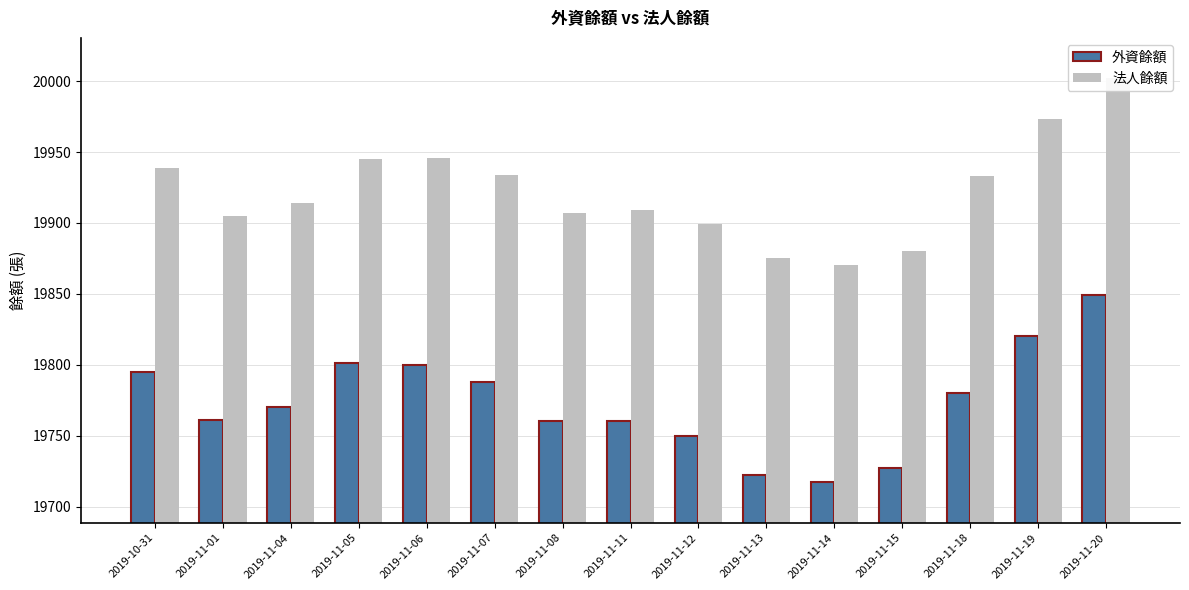

Rank the series at 2019-11-15 from highest to lowest value.

法人餘額, 外資餘額